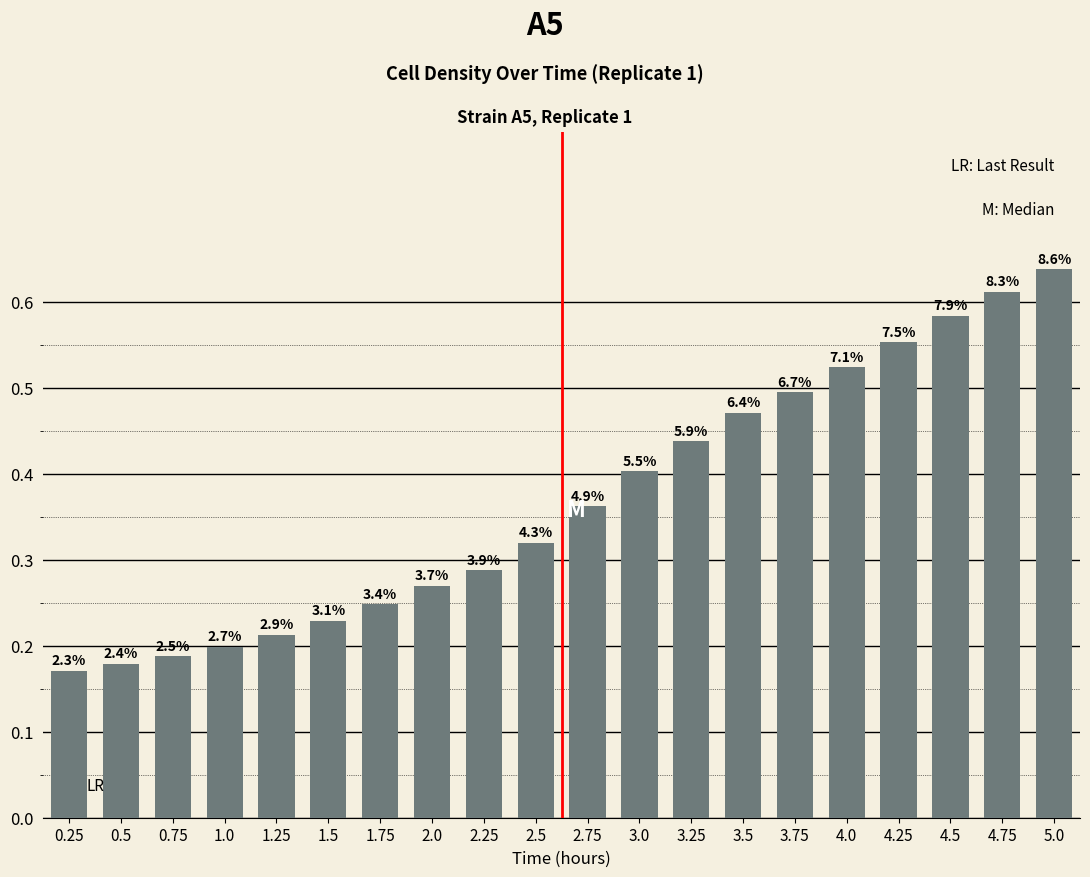

How many bars are there in total?

20